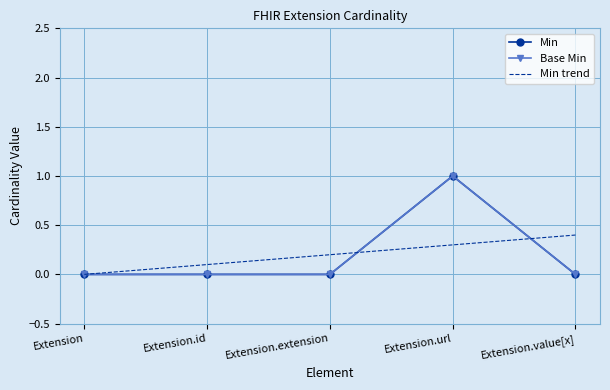

What is the difference between the highest and lowest values at Extension.value[x]?

0.4